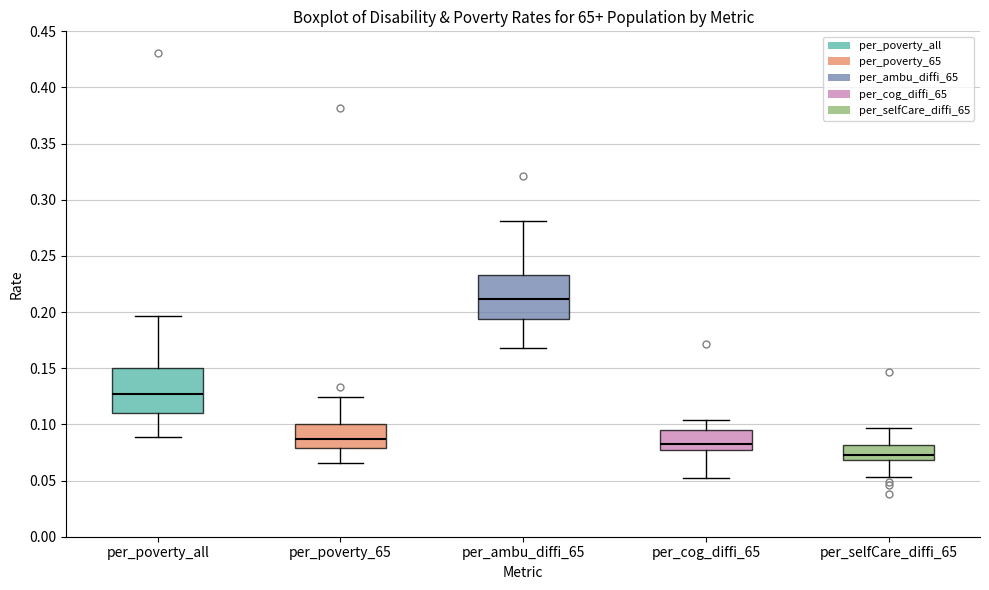

Reading left to right, read every box against the y-axis: the position of its median line, the range the box covers, and the ends of its whiskers. The values are not printed on the chart, so give them approximately, as read against the axis.

per_poverty_all: median 0.125, box 0.110 to 0.150, whiskers 0.090 to 0.195
per_poverty_65: median 0.085, box 0.080 to 0.100, whiskers 0.065 to 0.125
per_ambu_diffi_65: median 0.210, box 0.195 to 0.235, whiskers 0.170 to 0.280
per_cog_diffi_65: median 0.085, box 0.075 to 0.095, whiskers 0.050 to 0.105
per_selfCare_diffi_65: median 0.075, box 0.070 to 0.080, whiskers 0.055 to 0.095